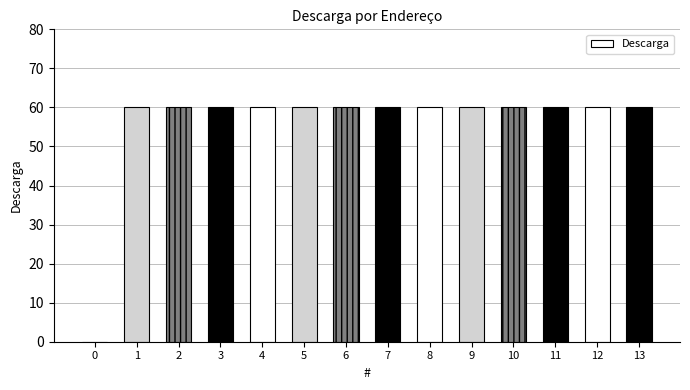

What is the sum of the values at 4 and 10?

120